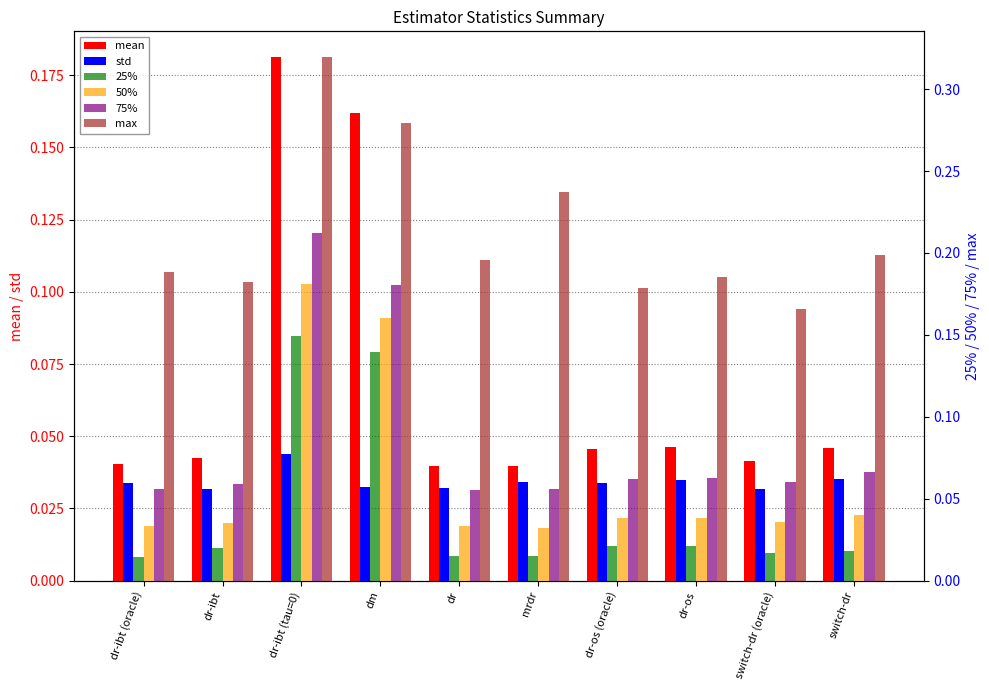

What is the average value of the 50% series?

0.1